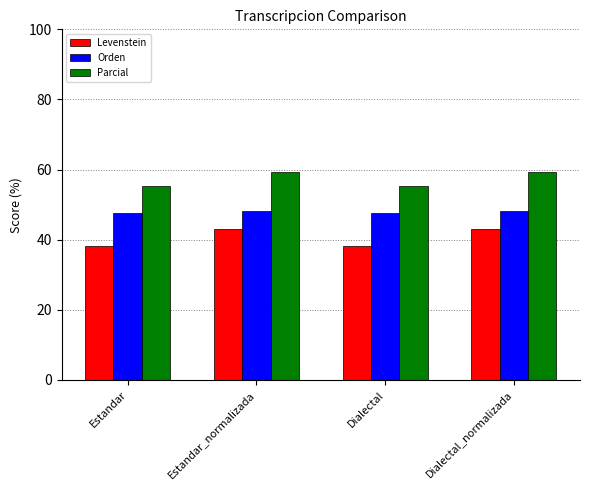

What is the minimum value for Parcial?

55.4